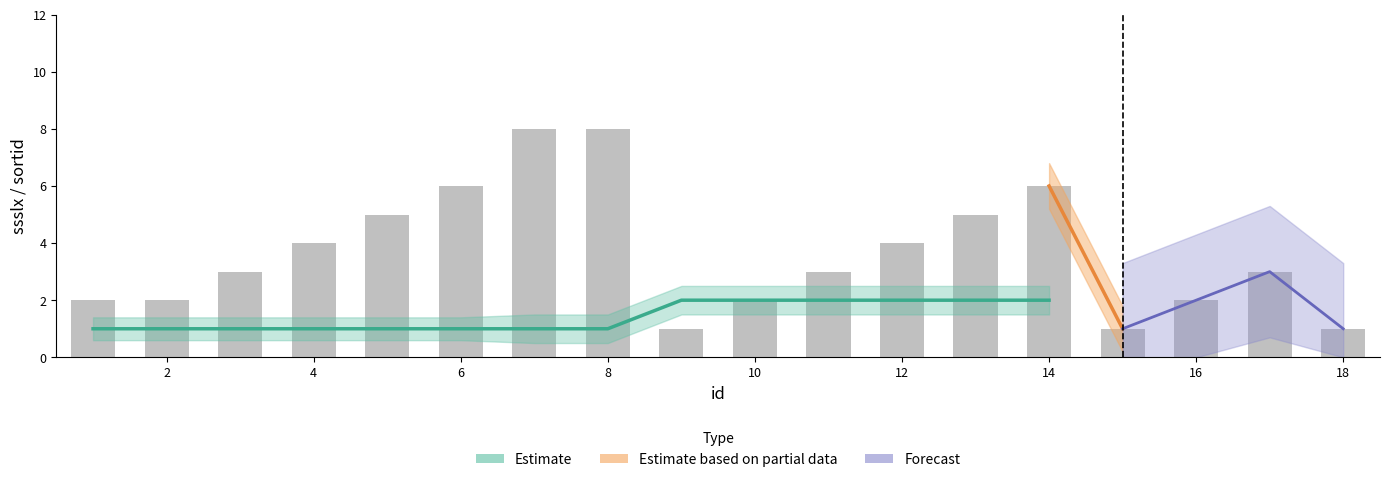

Rank the categories by value from lowest to highest.

9, 15, 18, 1, 2, 10, 16, 3, 11, 17, 4, 12, 5, 13, 6, 14, 7, 8